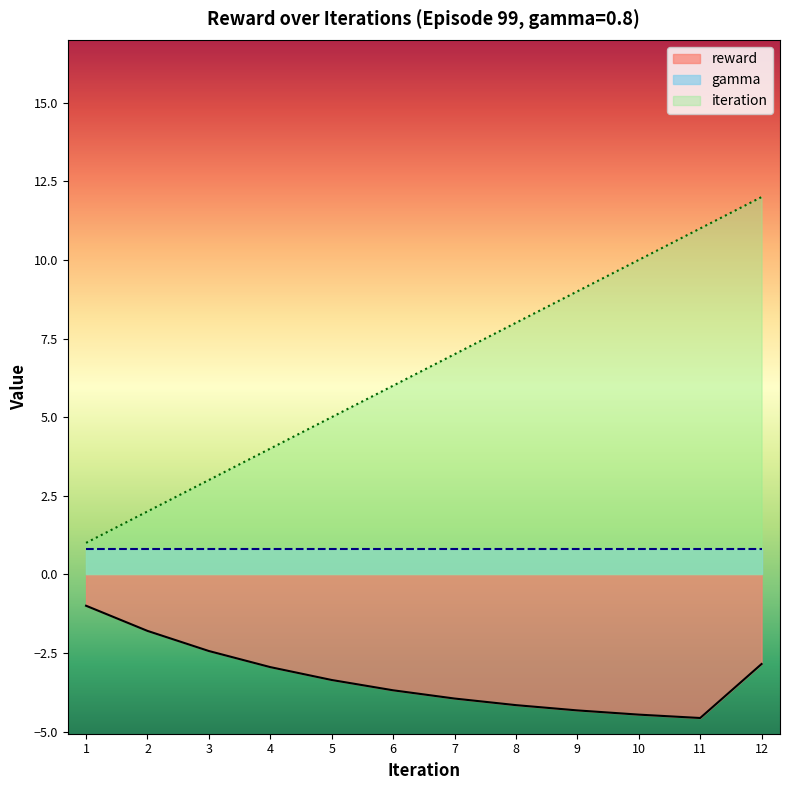

True or false: iteration and reward intersect in this chart.

False